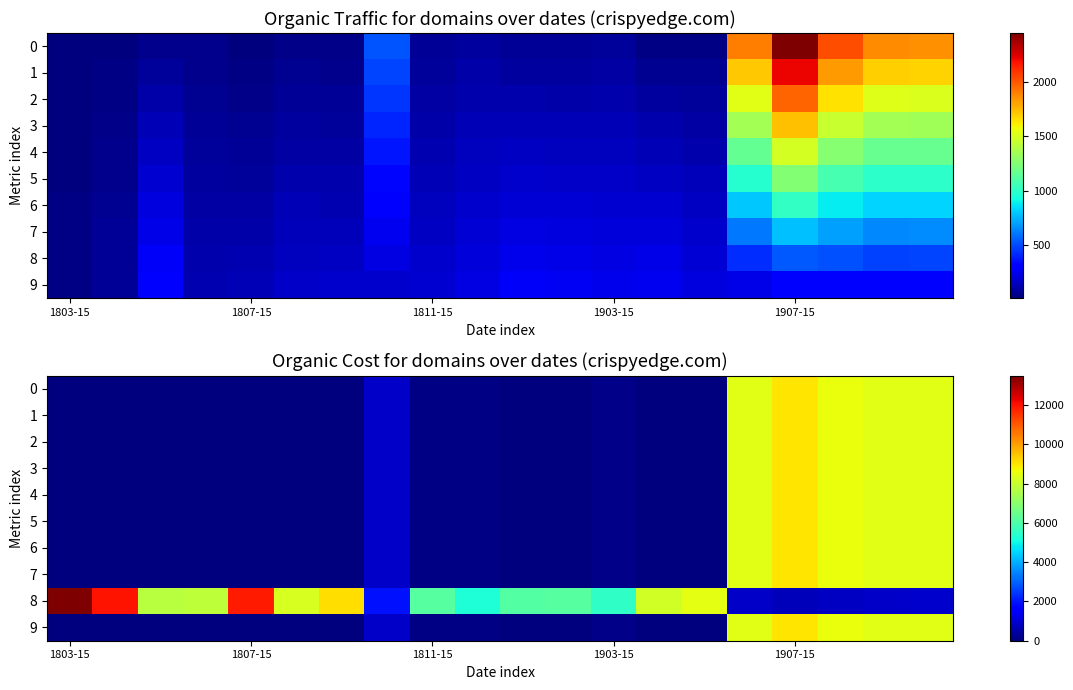

Which series has the largest total across all categories?

8